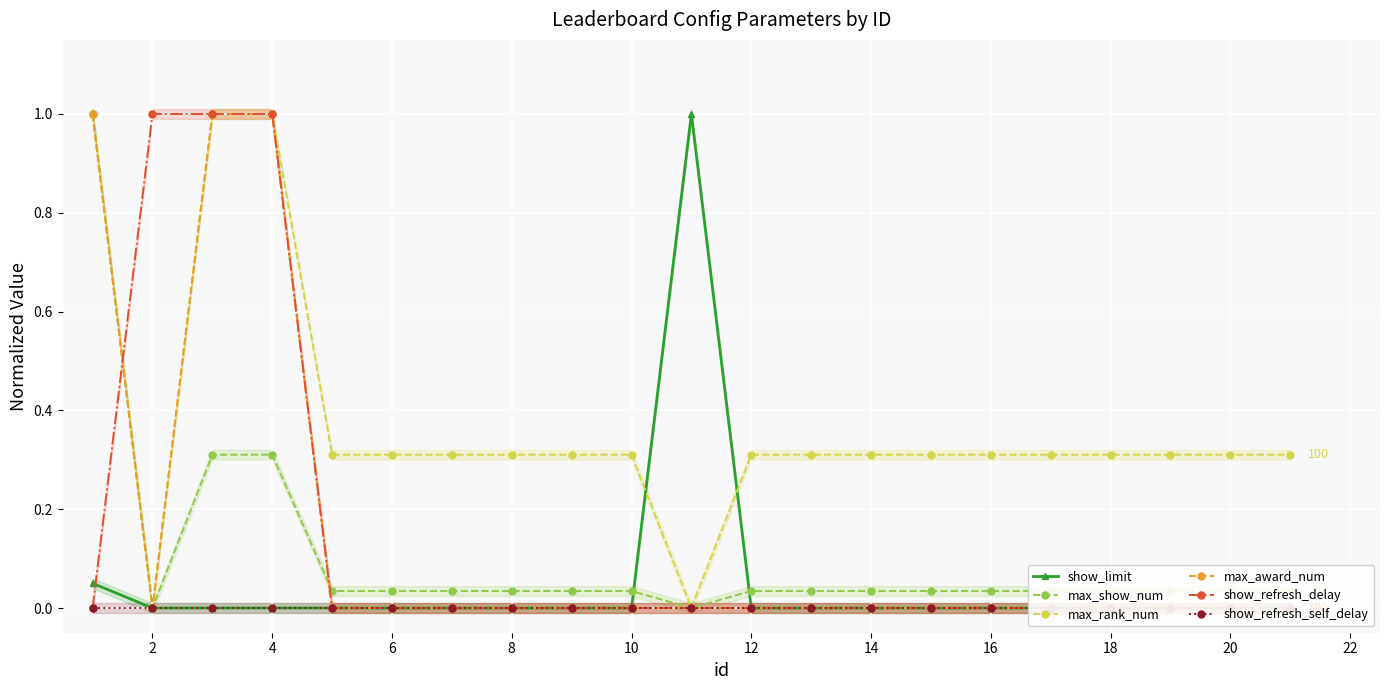

How many values in the max_rank_num series exceed 0?

19